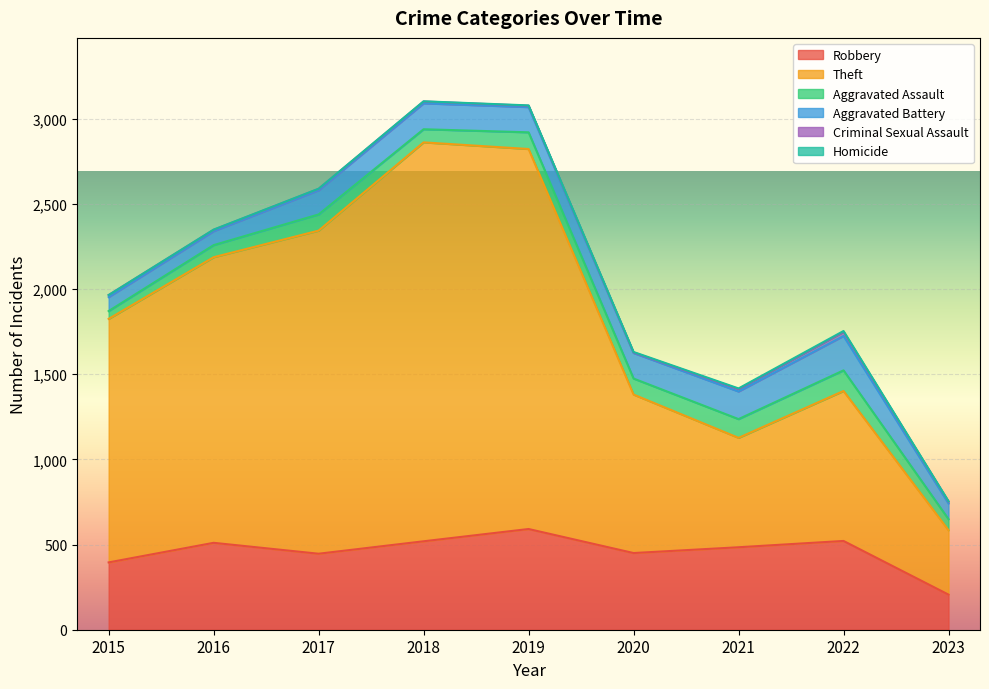

Reading left to right, extract all data points from this chart.

Robbery: 395	510	446	519	591	450	484	521	206
Theft: 1429	1676	1896	2341	2230	930	642	880	378
Aggravated Assault: 46	71	95	77	98	94	110	121	65
Aggravated Battery: 82	82	142	152	148	150	162	202	92
Criminal Sexual Assault: 12	8	8	11	8	3	14	24	11
Homicide: 0	1	1	1	2	3	4	5	2